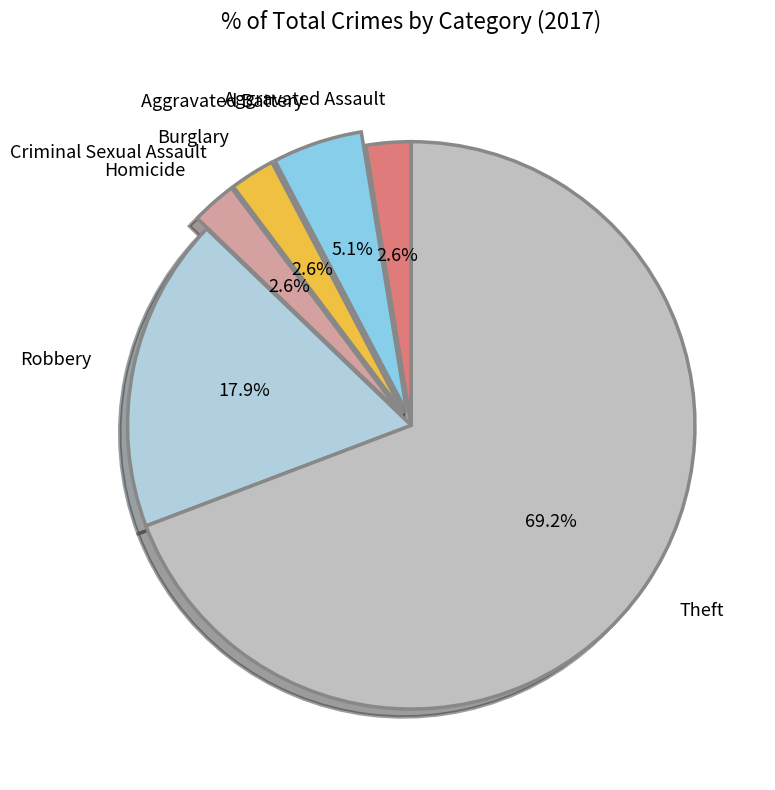

Is it true that Theft is 82% of the pie?

False